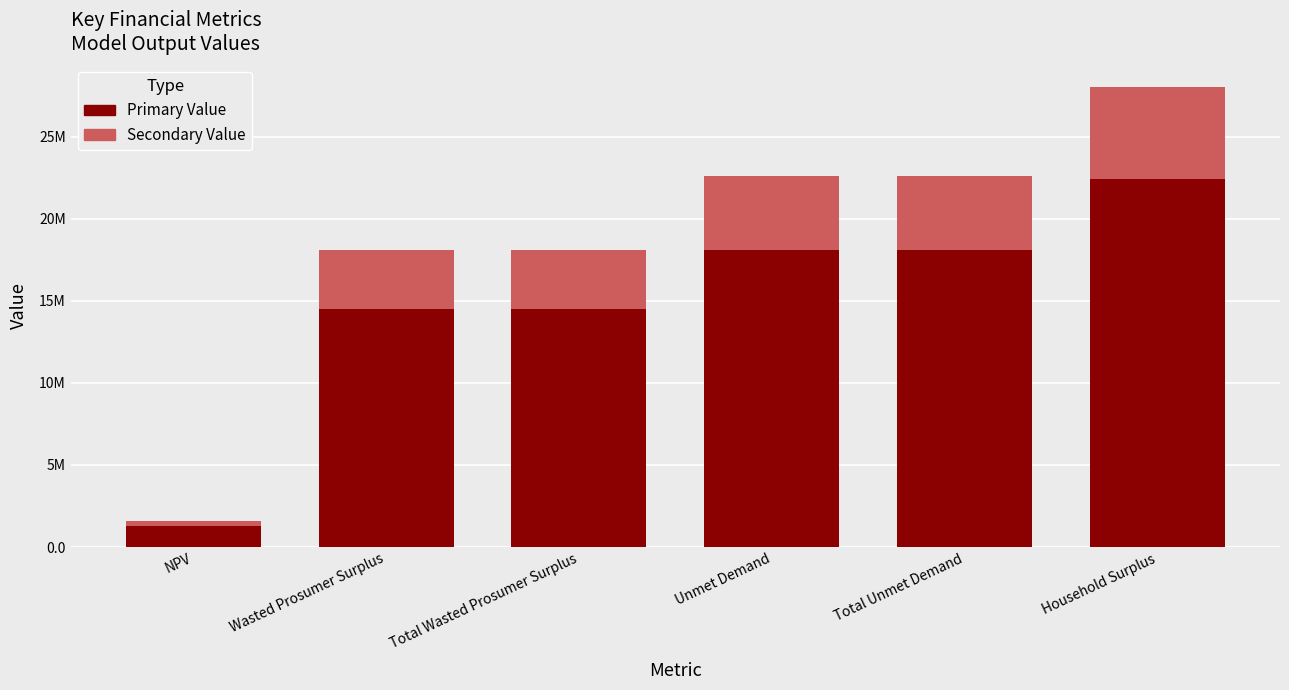

What position from the right is Unmet Demand?

3